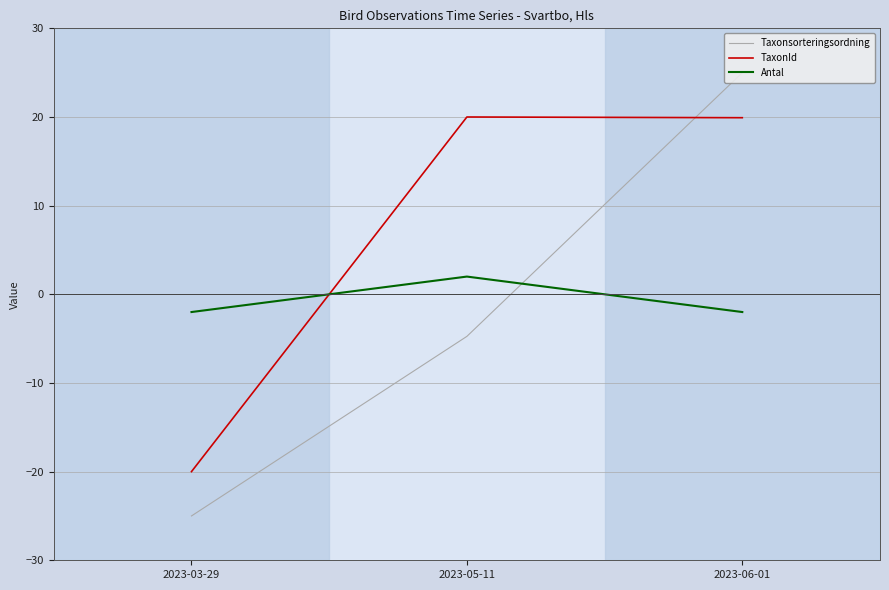

What is the difference between the second highest and minimum values in the Taxonsorteringsordning series?

20.3